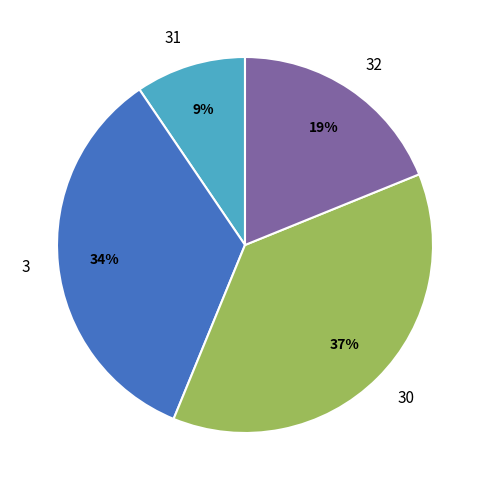

Is it true that 32 is 19% of the pie?

True